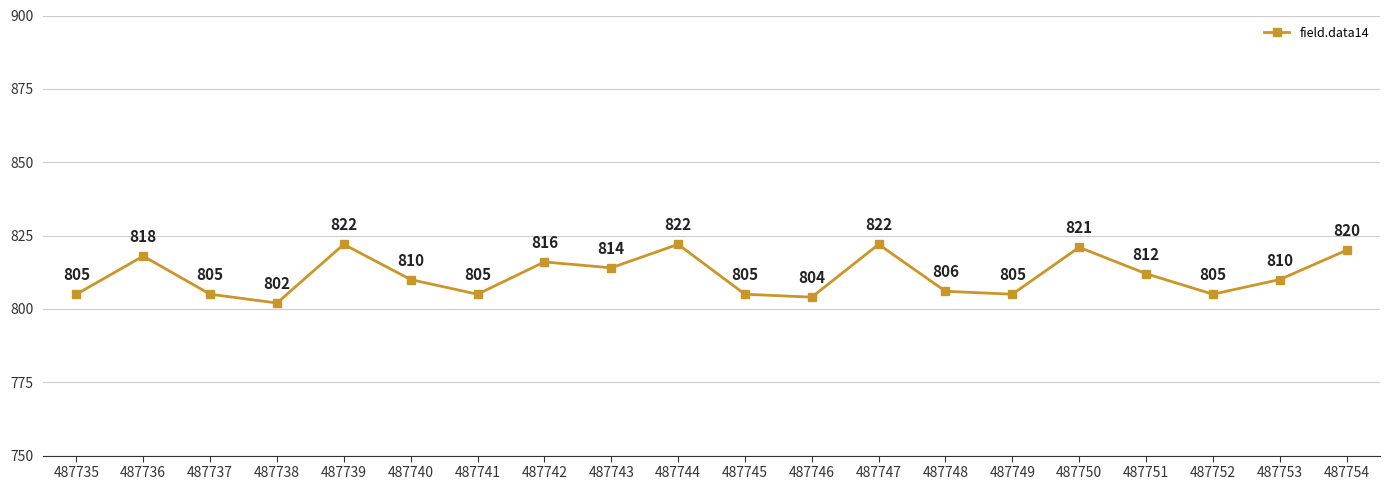

What is the value of the 1st point from the left?

805